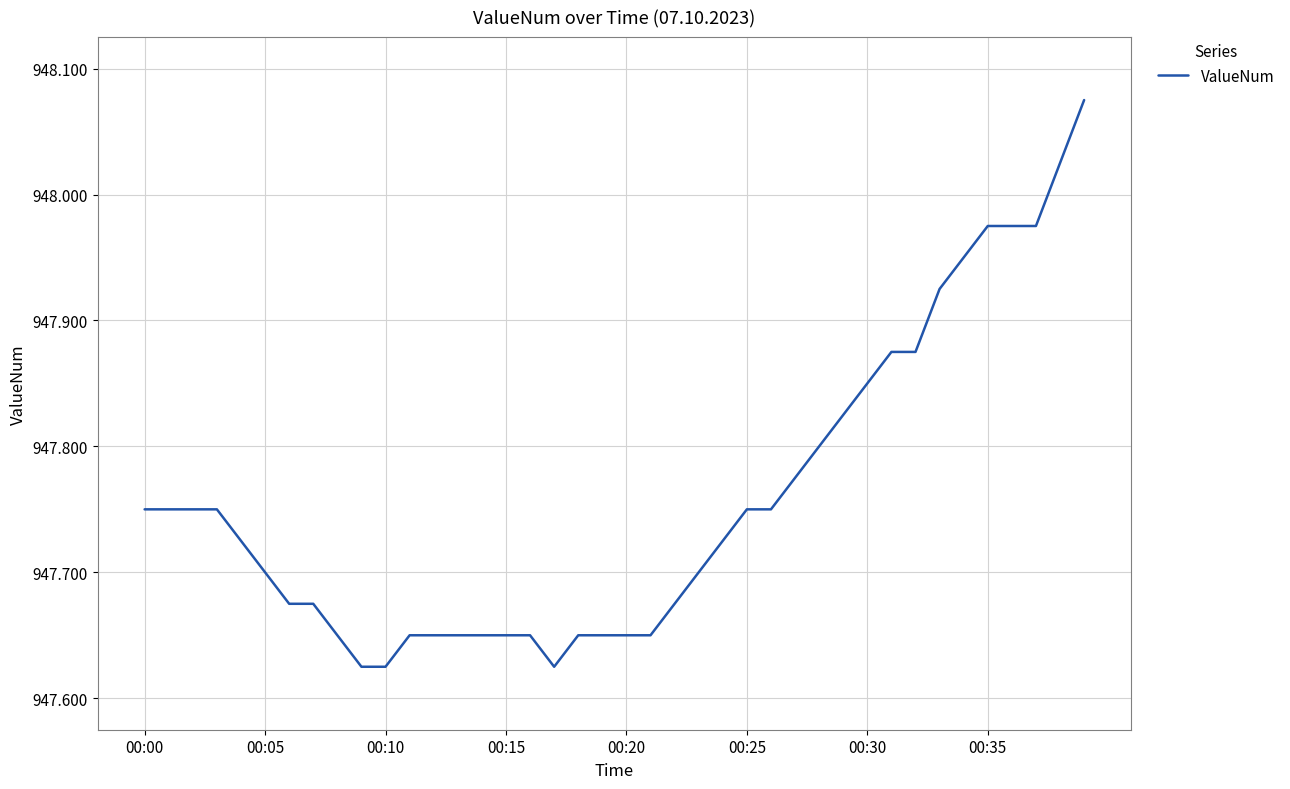

Approximately how many times larger is the value at 00:00 compared to 00:25?

1.0